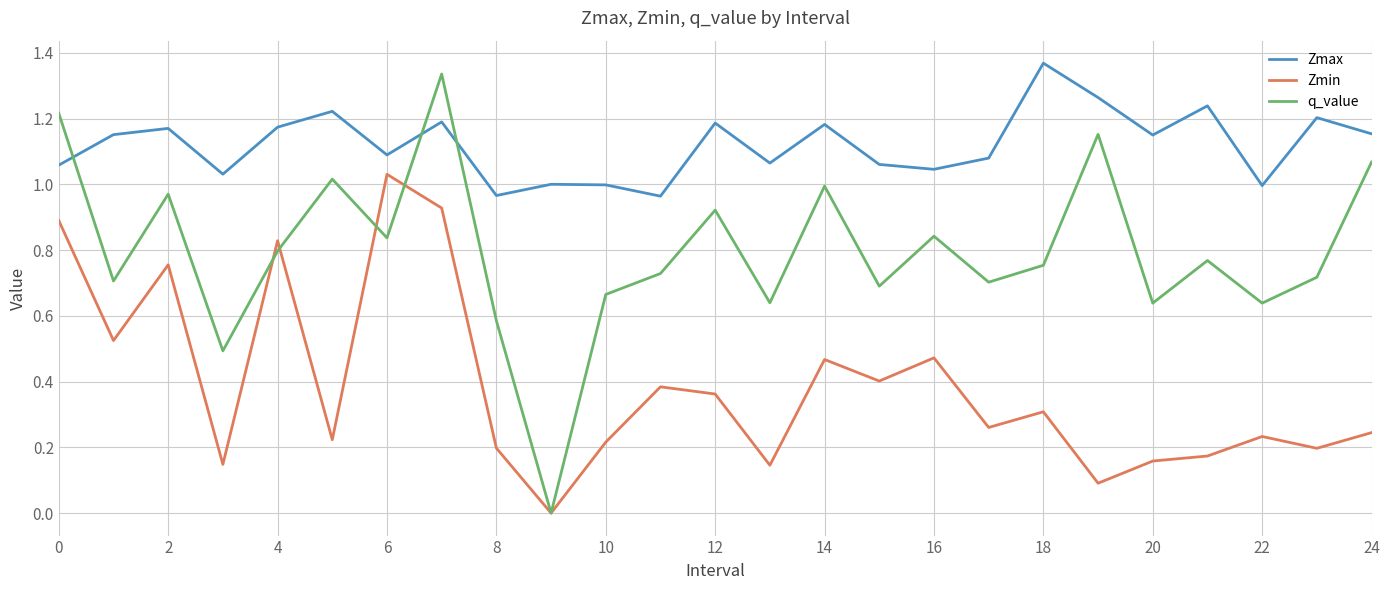

Rank the series by their average value, from highest to lowest.

Zmax, q_value, Zmin